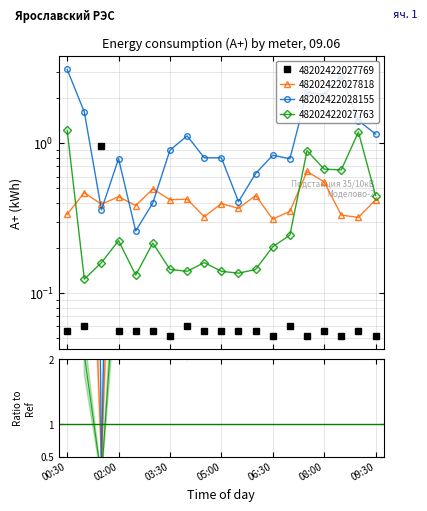

What is the average value of the 48202422027818 series?

0.4